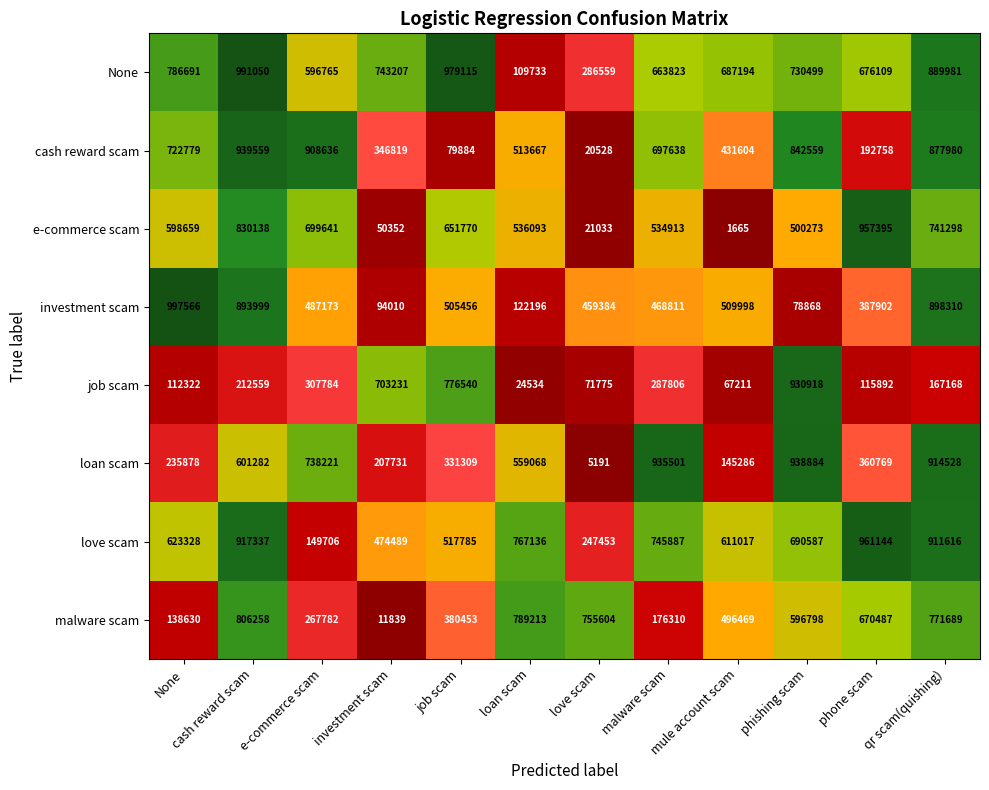

The value of loan scam at None is 235878. True or false?

True